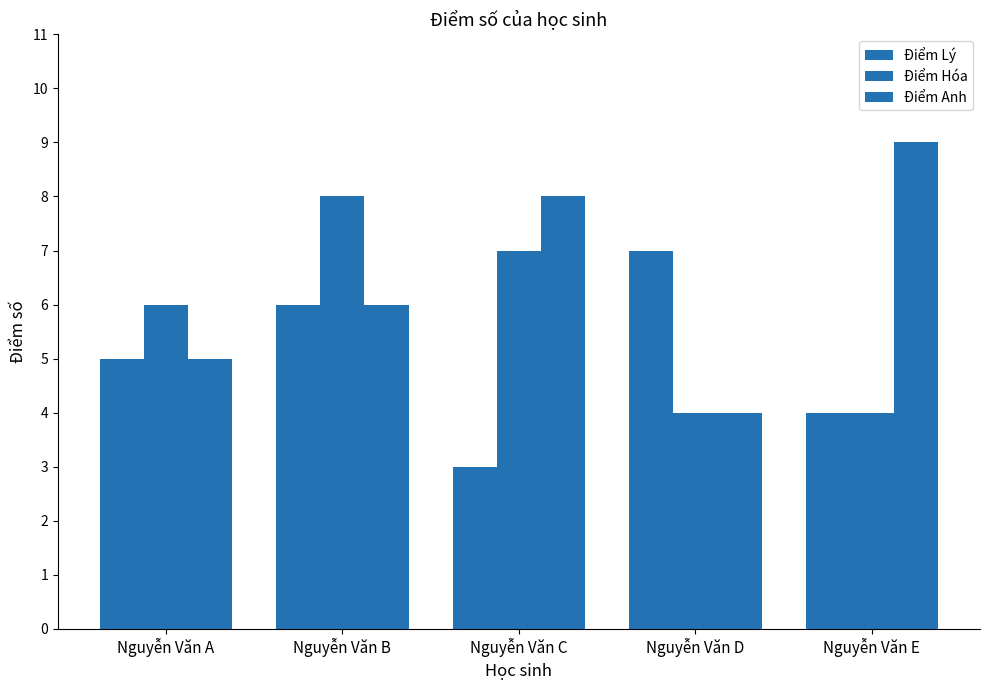

Does the chart contain stacked bars?

No